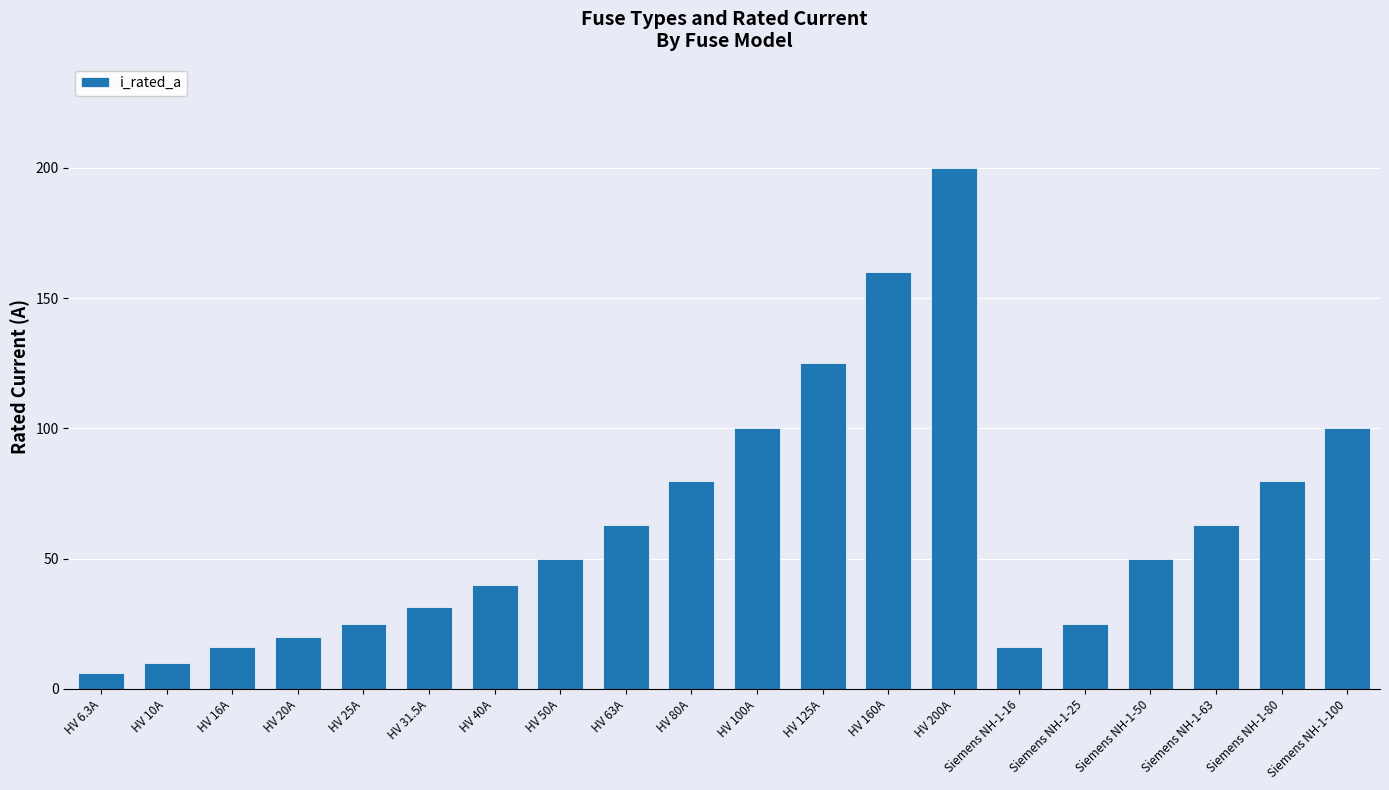

What is the label of the 19th bar from the left?

Siemens NH-1-80